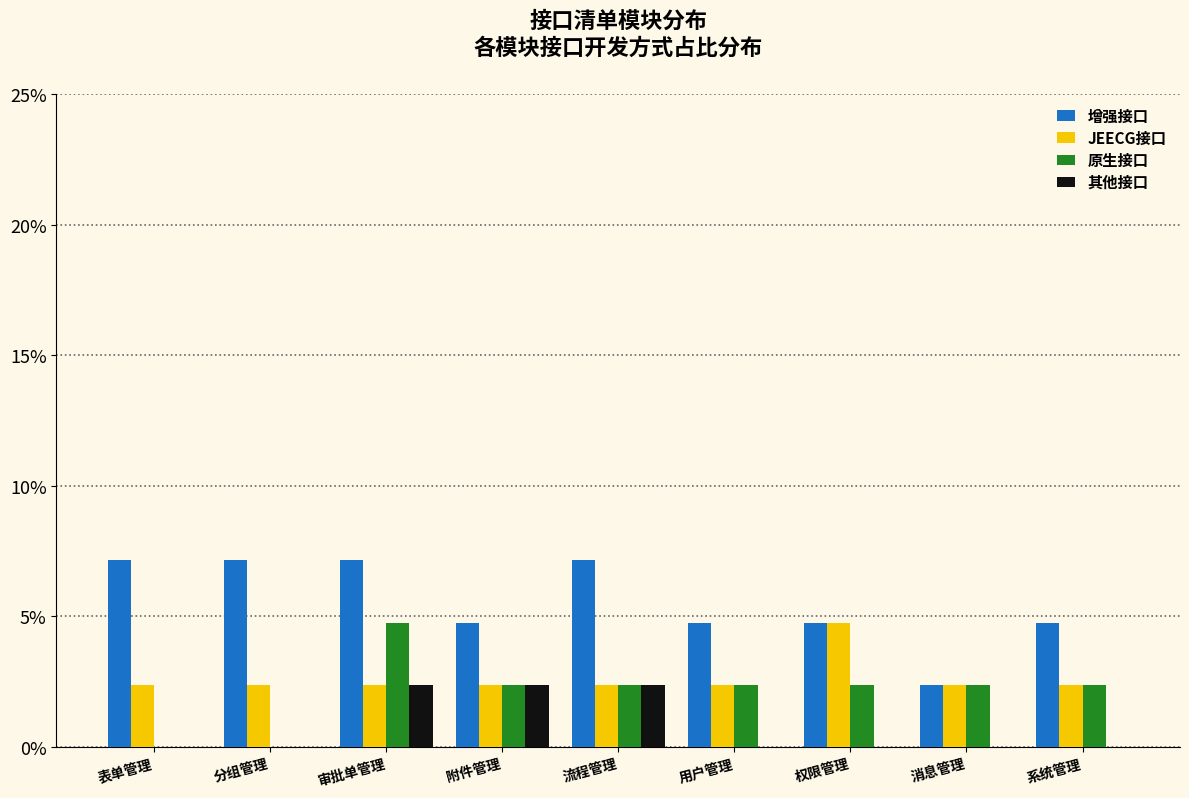

What is the sum of the JEECG接口 values at 审批单管理 and 表单管理?

4.8